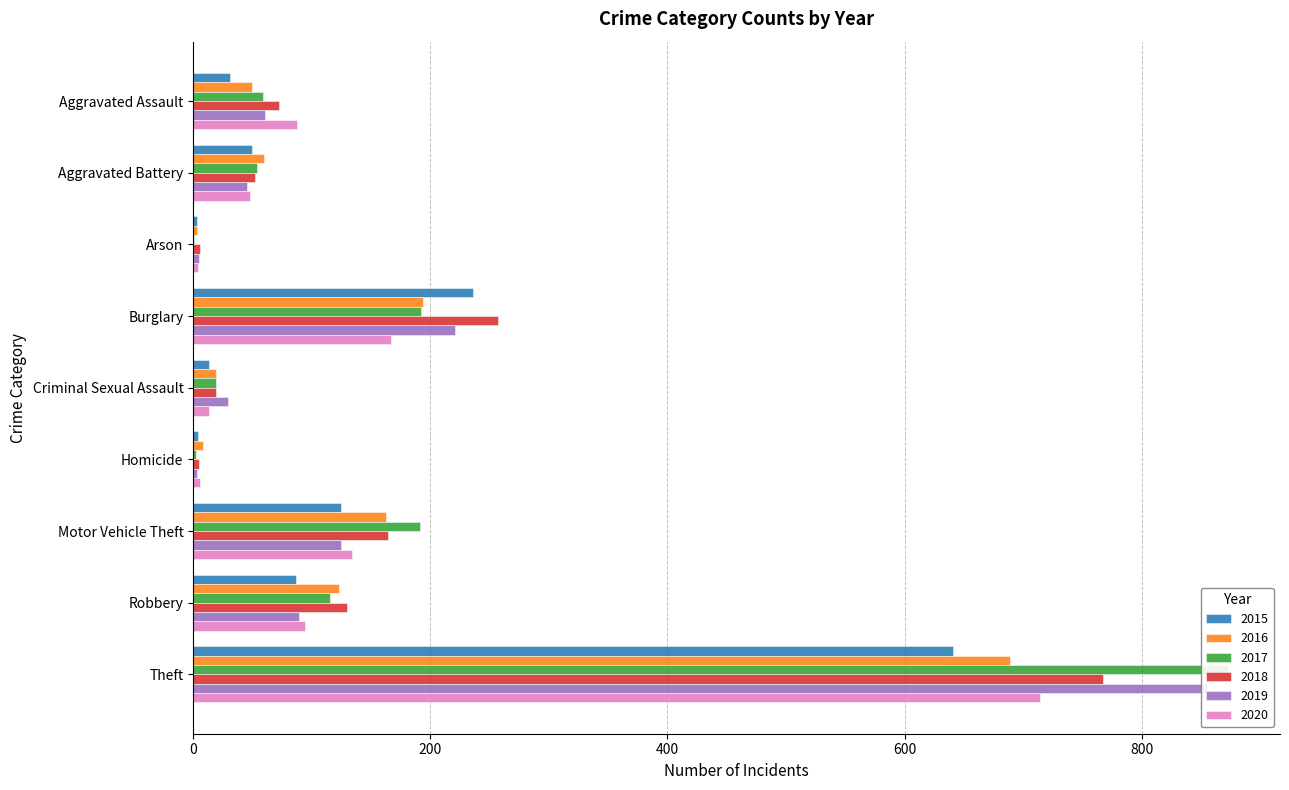

Which series has the largest total across all categories?

2017